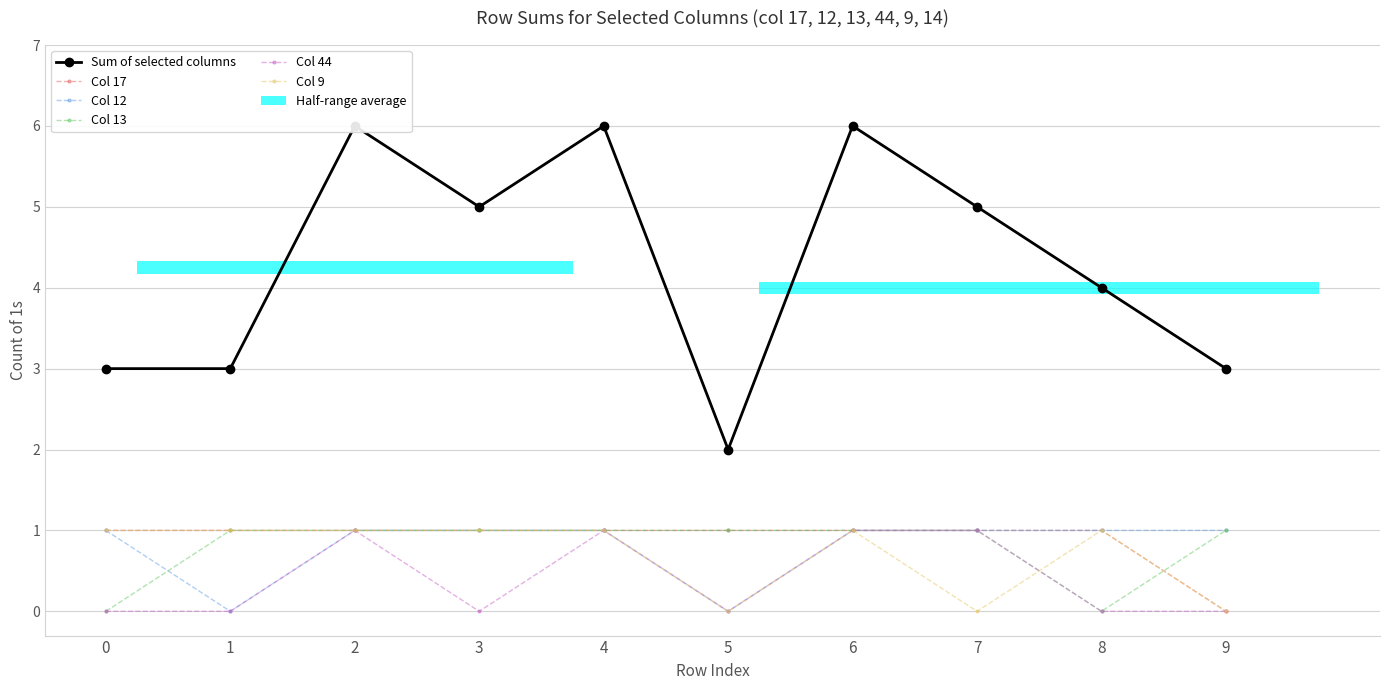

What is the value of the Sum of selected columns bar at the 1st from the left?

3